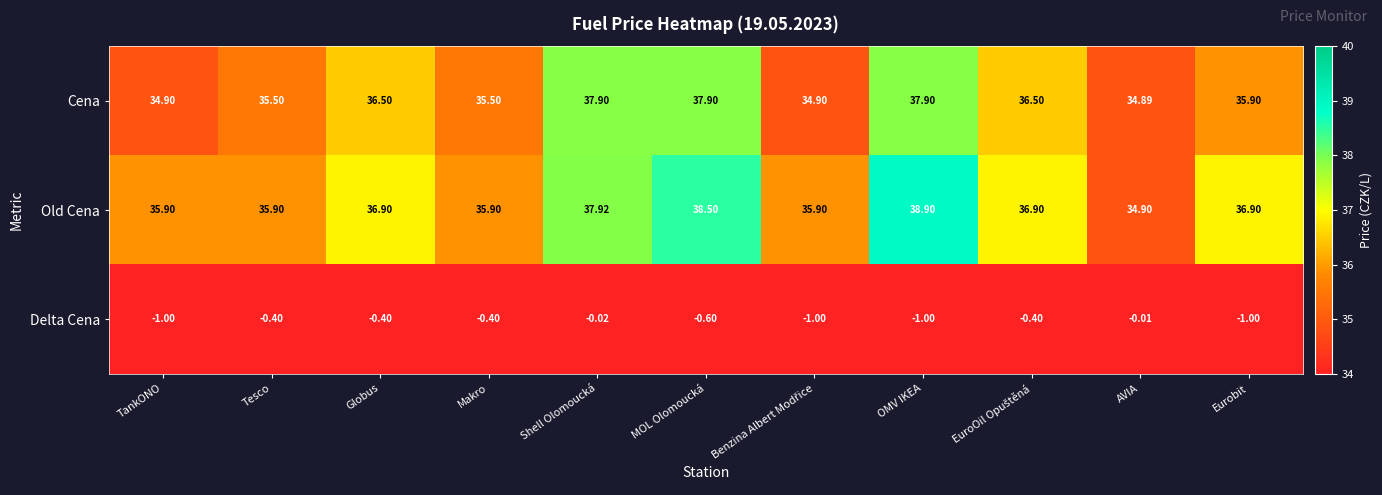

At which label does Old Cena reach its minimum?

AVIA